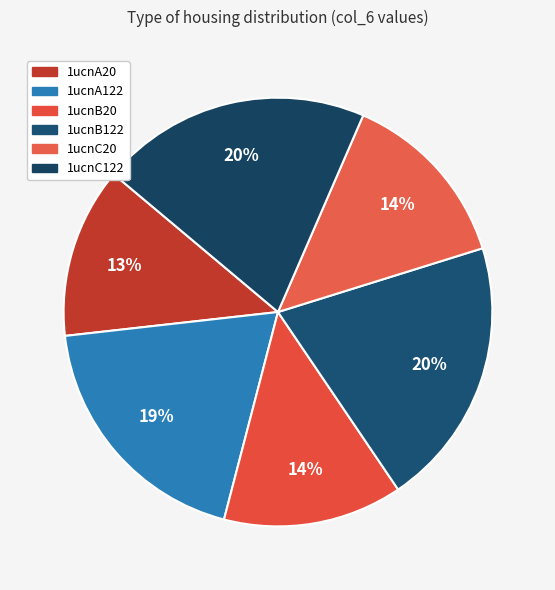

How many slices are in this pie chart?

6